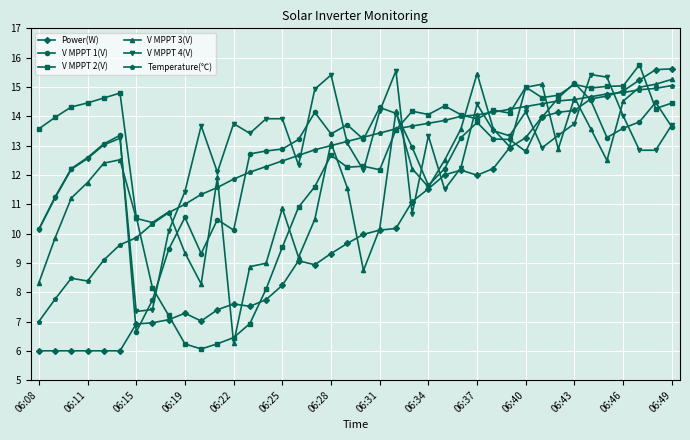

What is the value of the V MPPT 2(V) point at the 31st from the left?

15.0